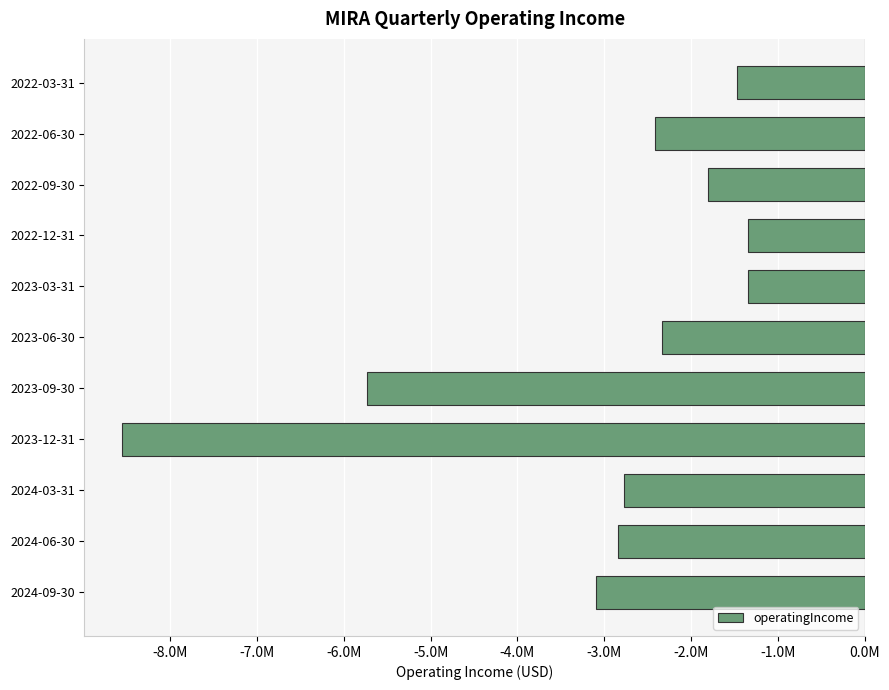

Which label corresponds to the smallest value in the chart?

2023-12-31